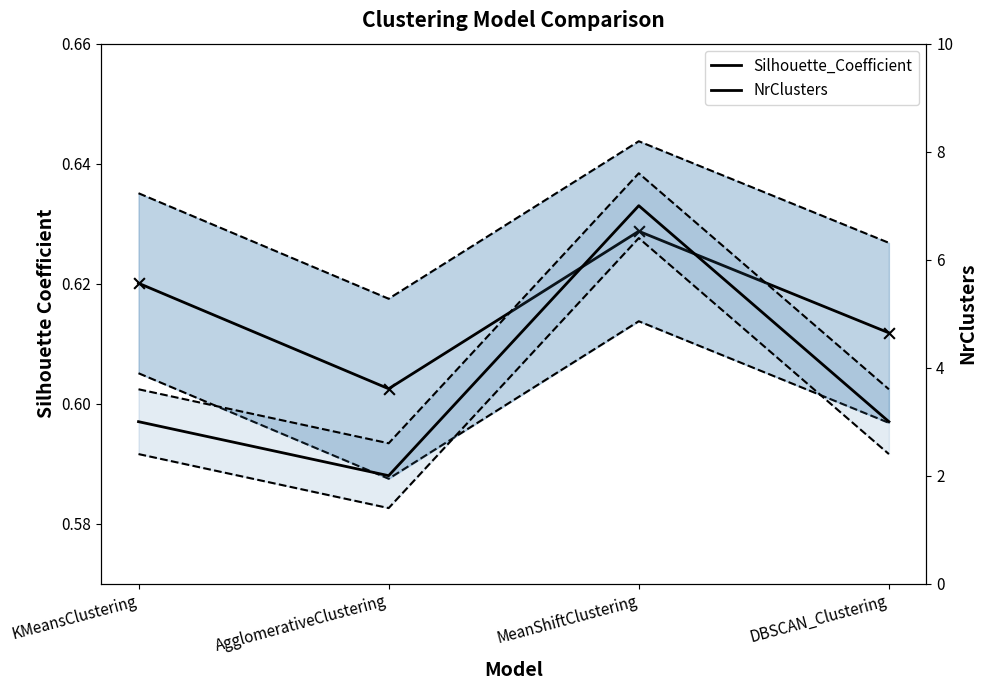

Which series has the largest Y range (max minus min)?

NrClusters